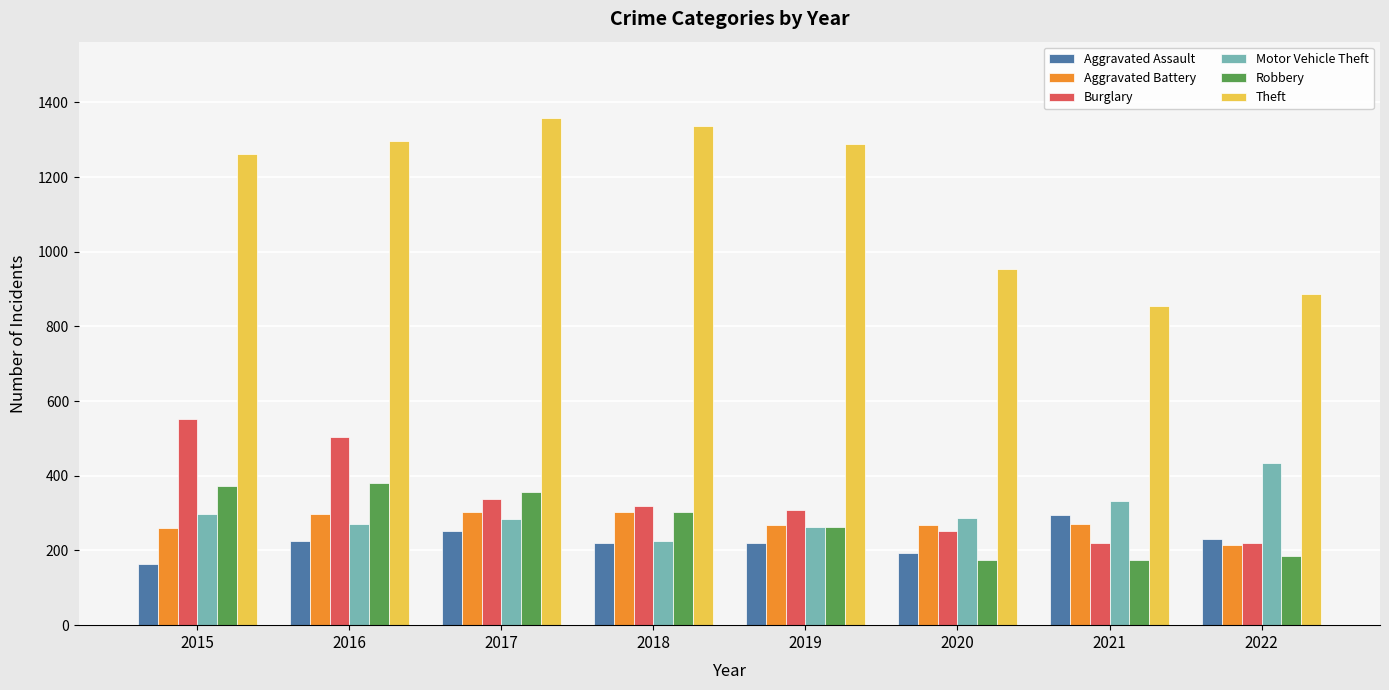

The Aggravated Assault series shows 220 at 2019. True or false?

True